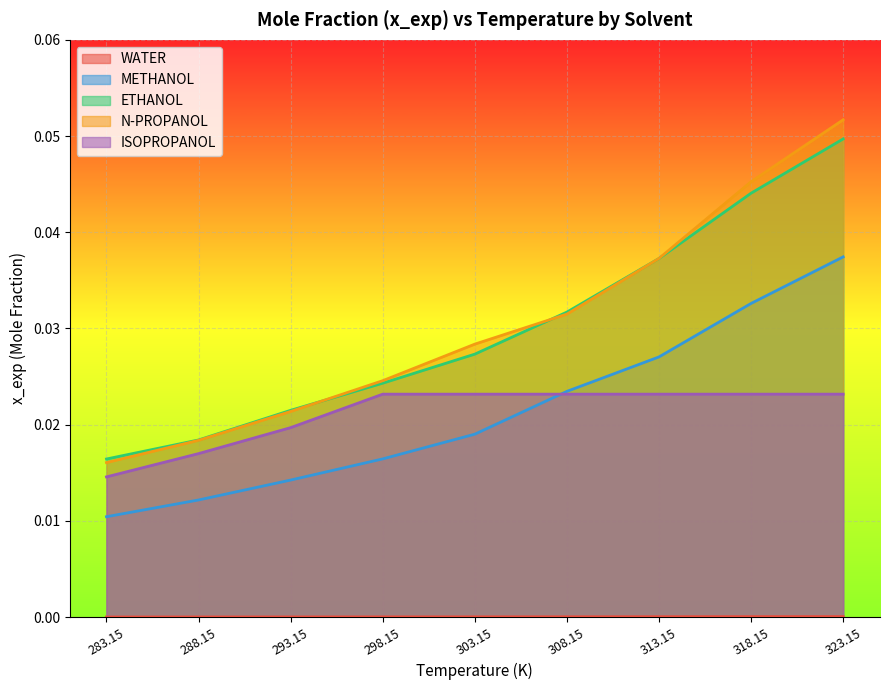

How many METHANOL values are between 0 and 1?

9